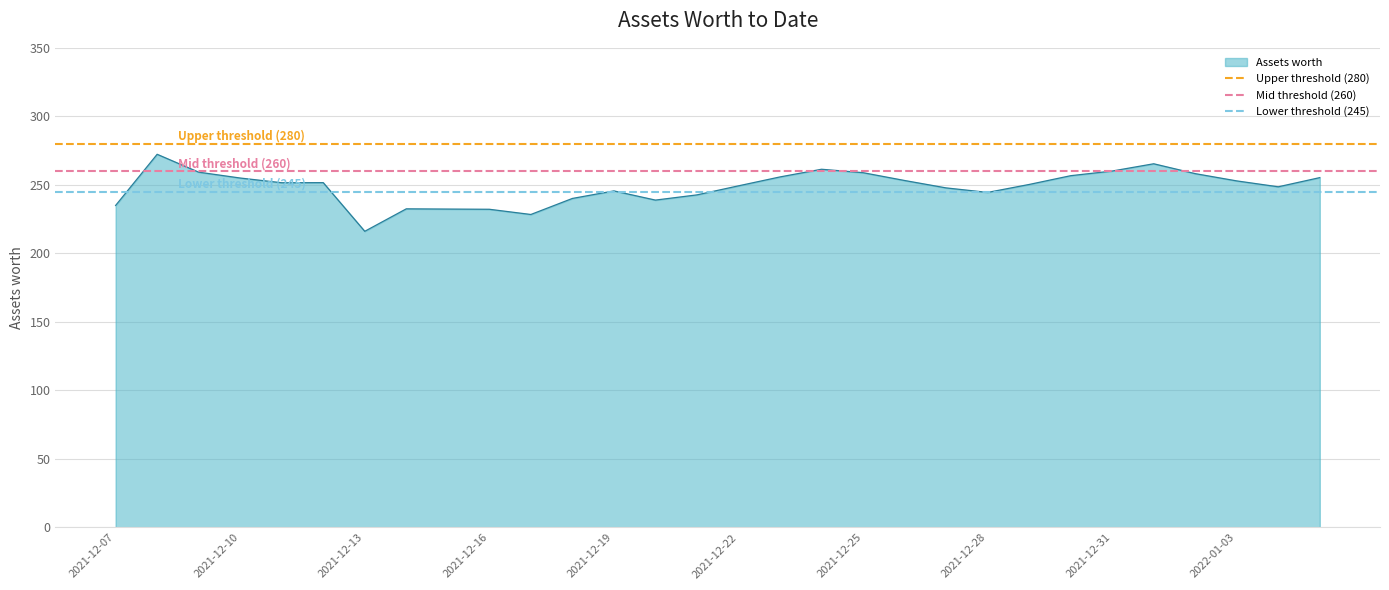

At which label does Assets worth reach its minimum?

2021-12-13